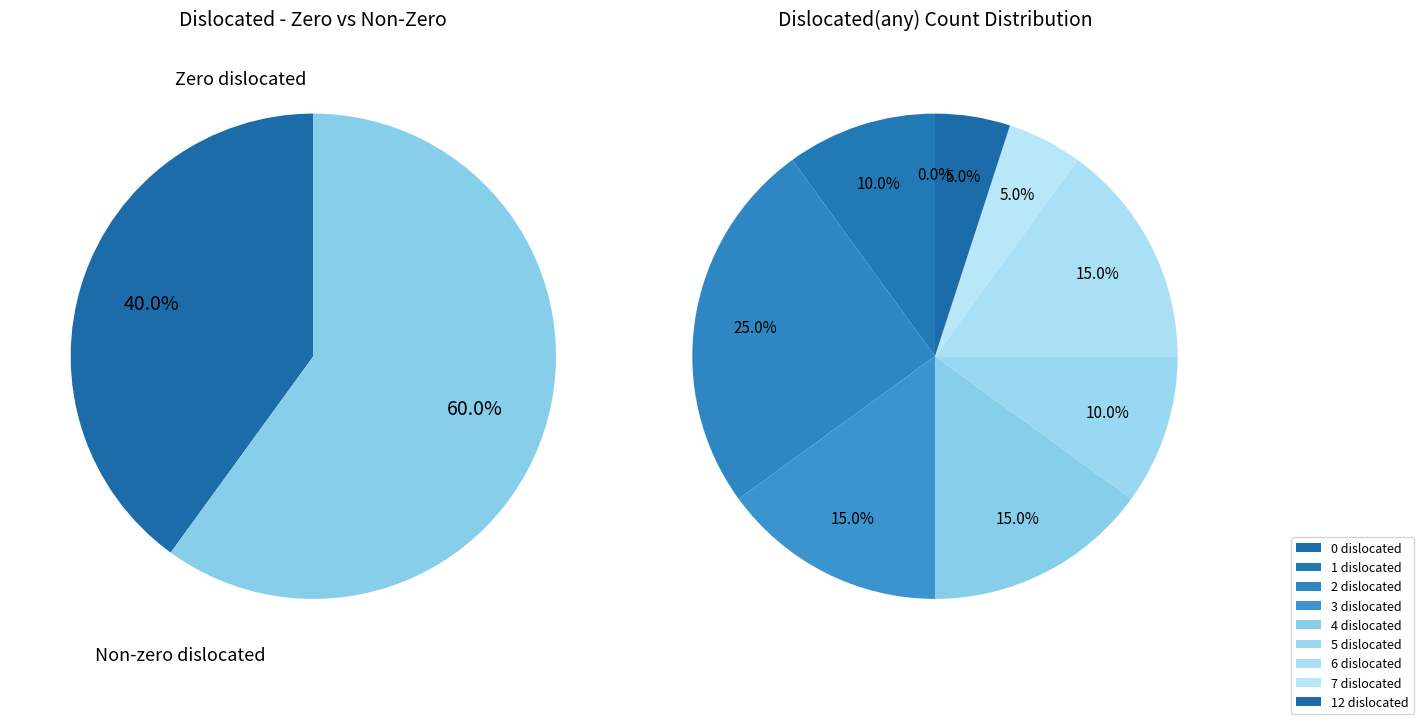

To the nearest percent, what is the average slice percentage?

11%